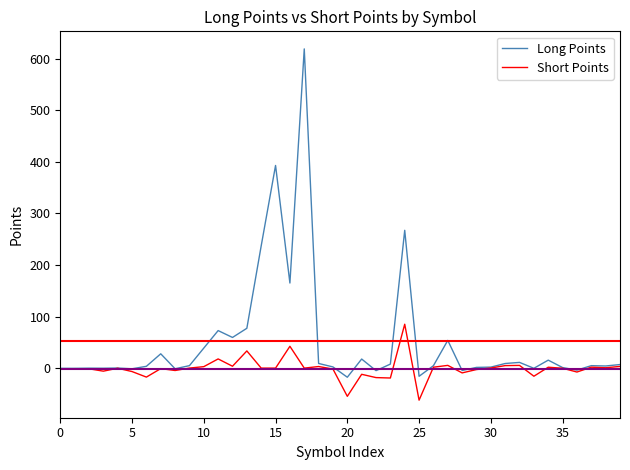

What is the maximum value shown in the chart?

619.2